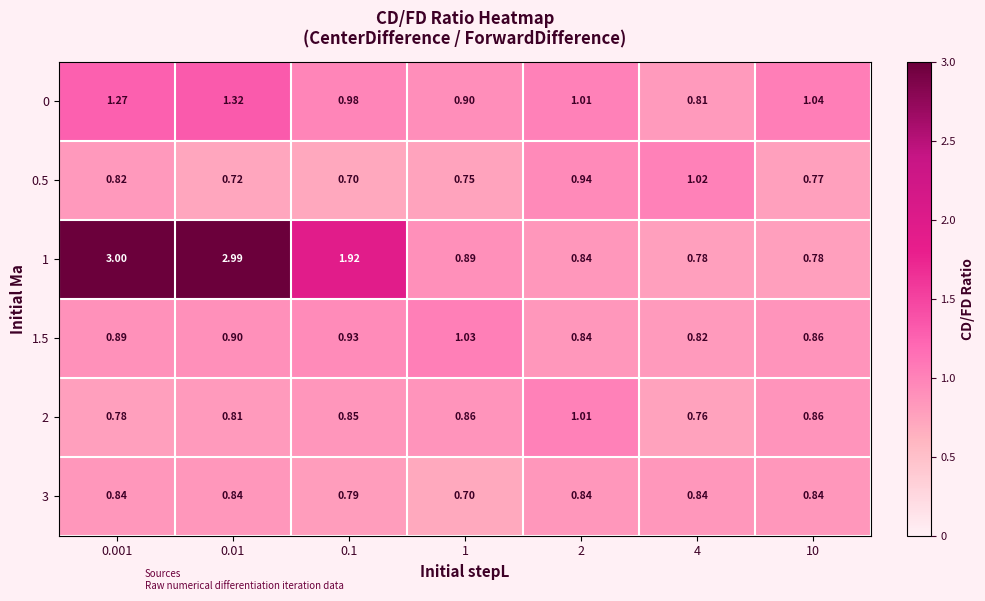

Count the number of categories in the chart.

7